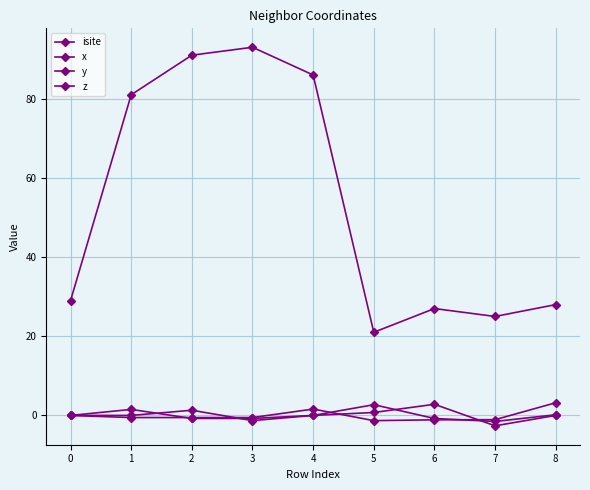

How many distinct data groups are displayed?

4